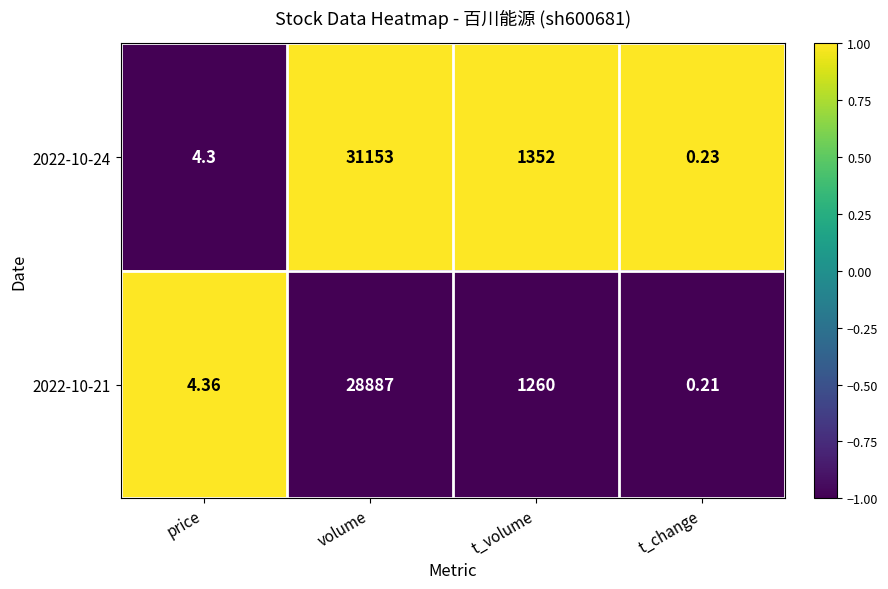

Which series has the widest spread of values?

2022-10-24